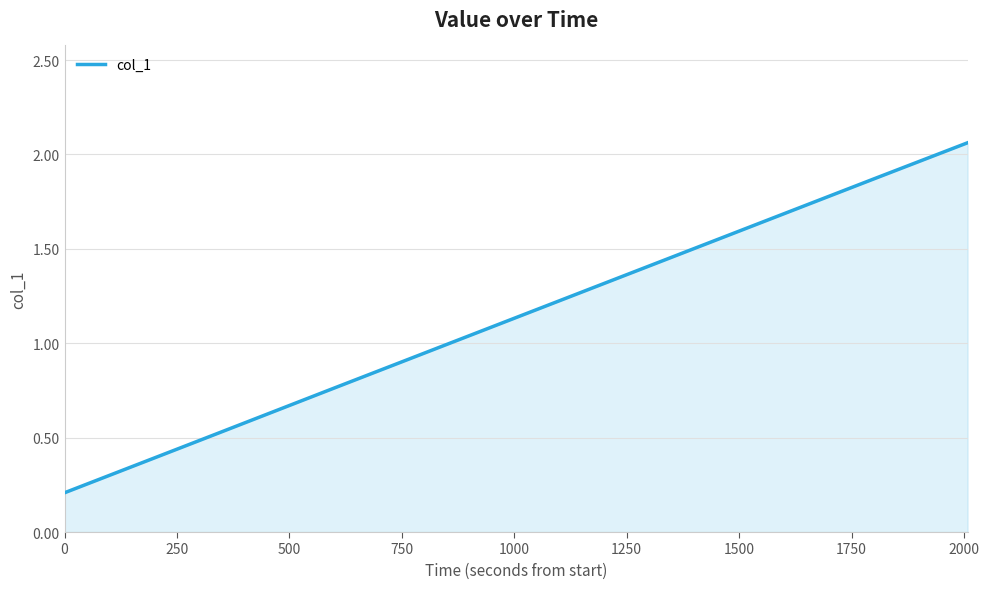

What is the sum of all values?

9.3